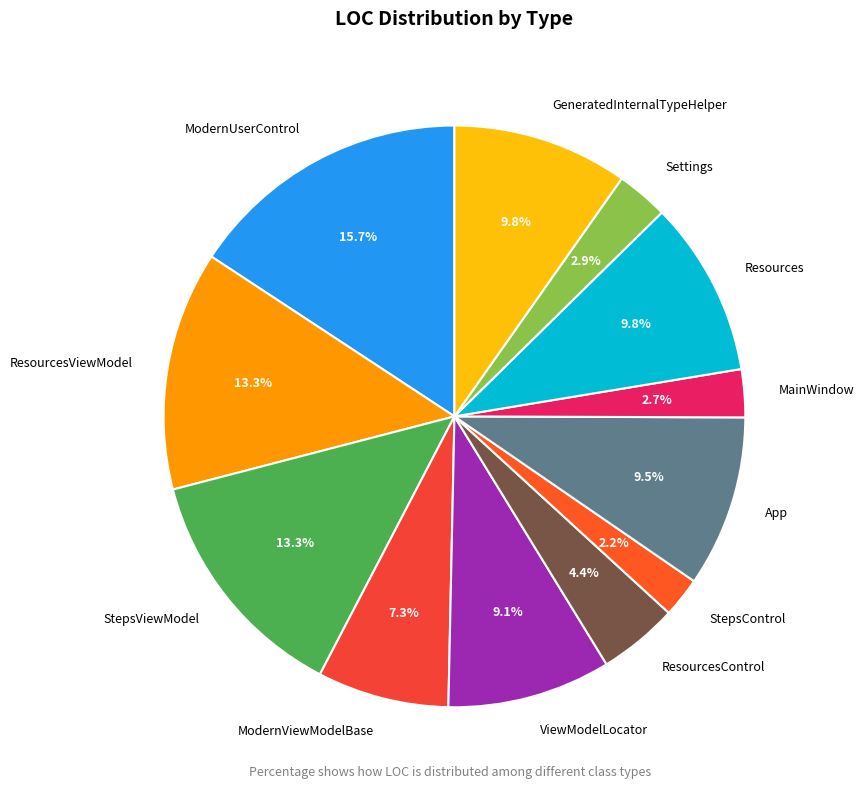

To the nearest percent, what is the combined percentage of ResourcesControl and ResourcesViewModel?

18%